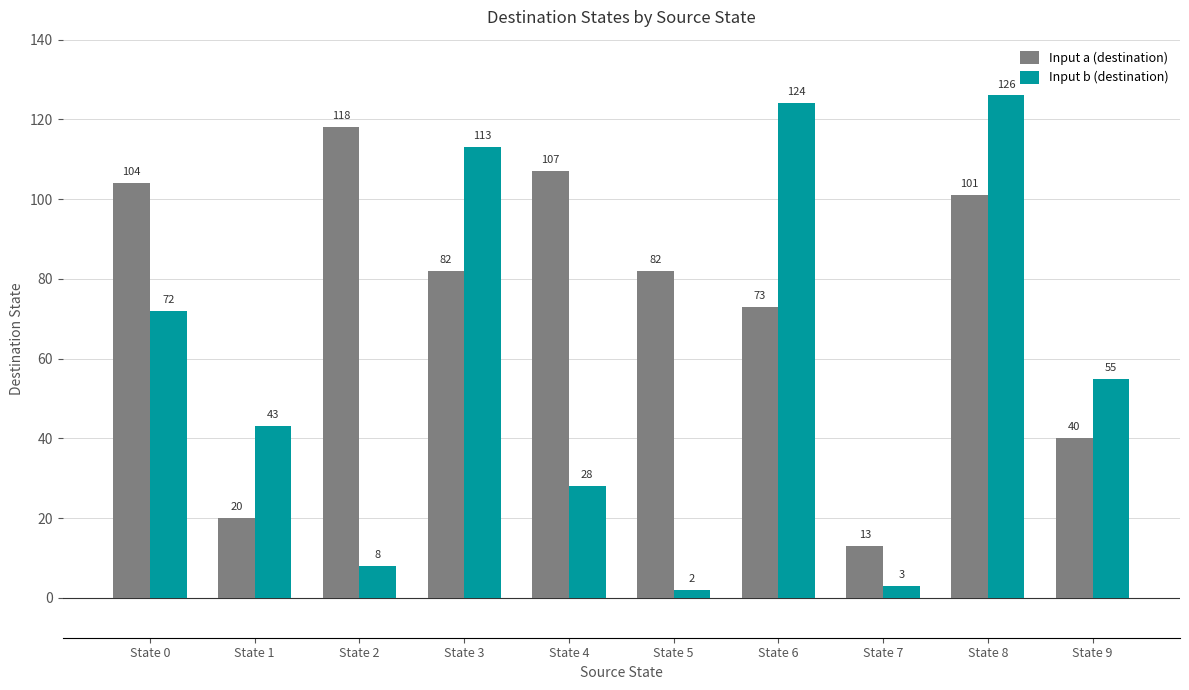

At how many categories does at least one series exceed 46?

8